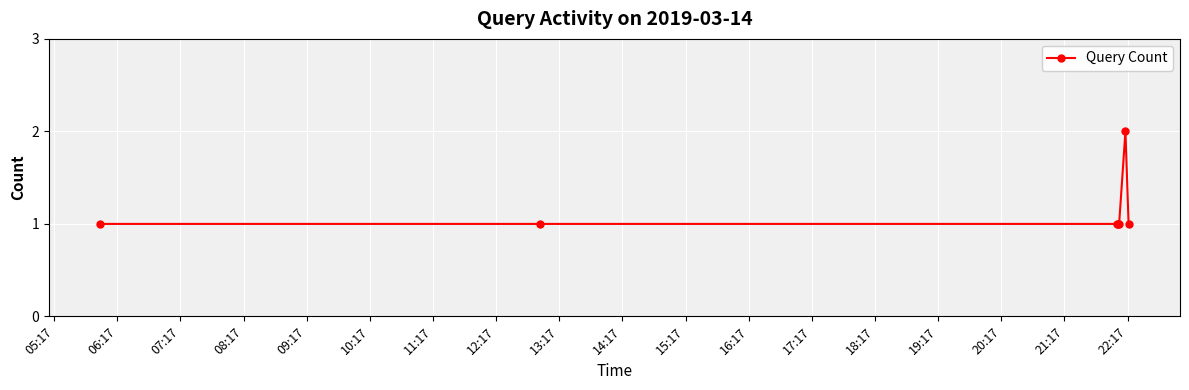

What is the sum of all values?

8